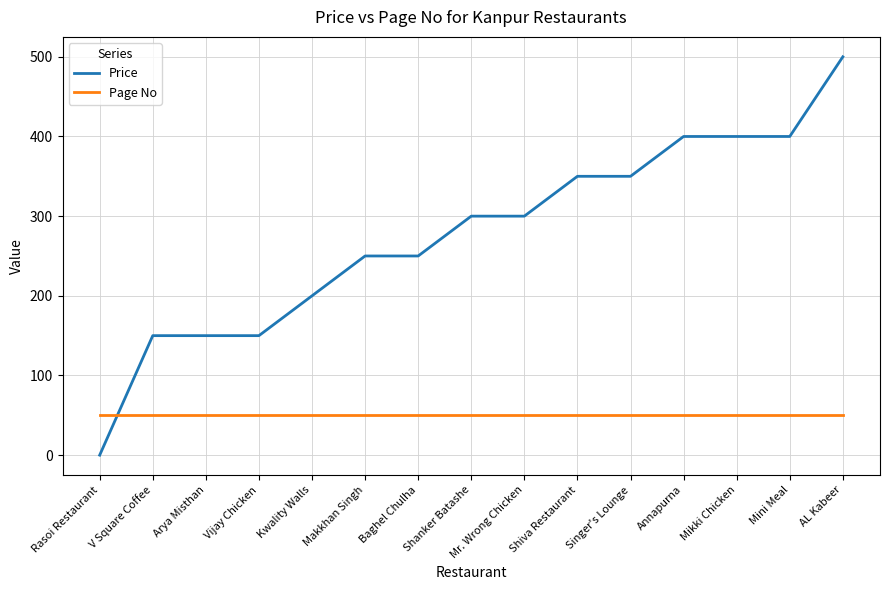

Where do Page No and Price first cross each other?

Rasoi Restaurant and V Square Coffee